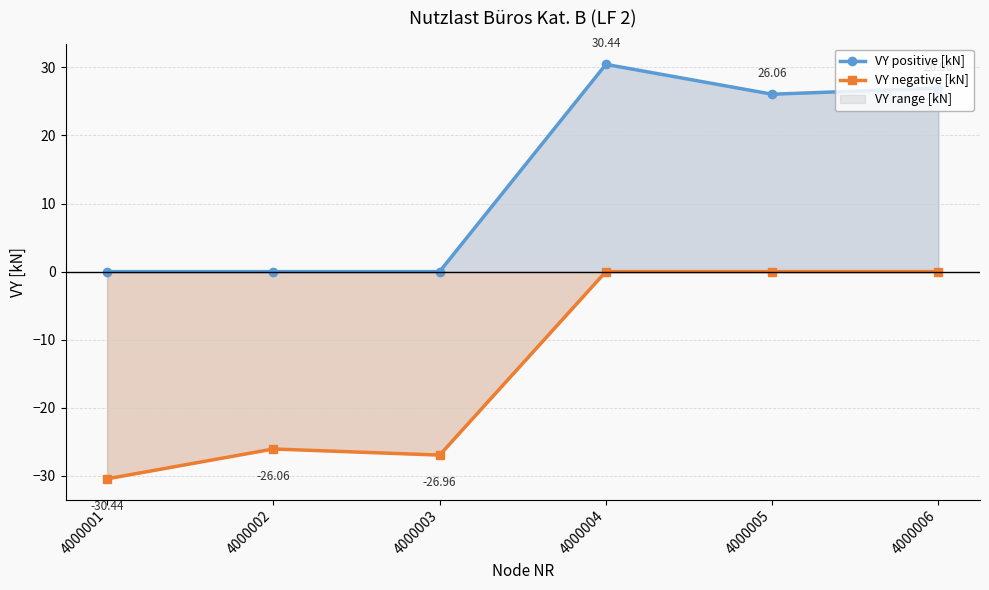

The value of VY positive [kN] at 4000001 is -11.1. True or false?

False